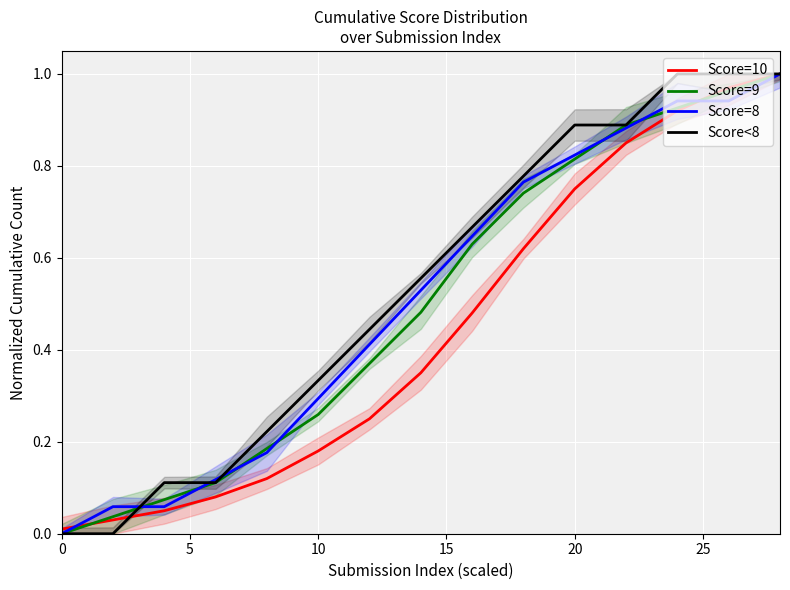

True or false: Score<8 has more than 1 points higher than both neighbors.

False